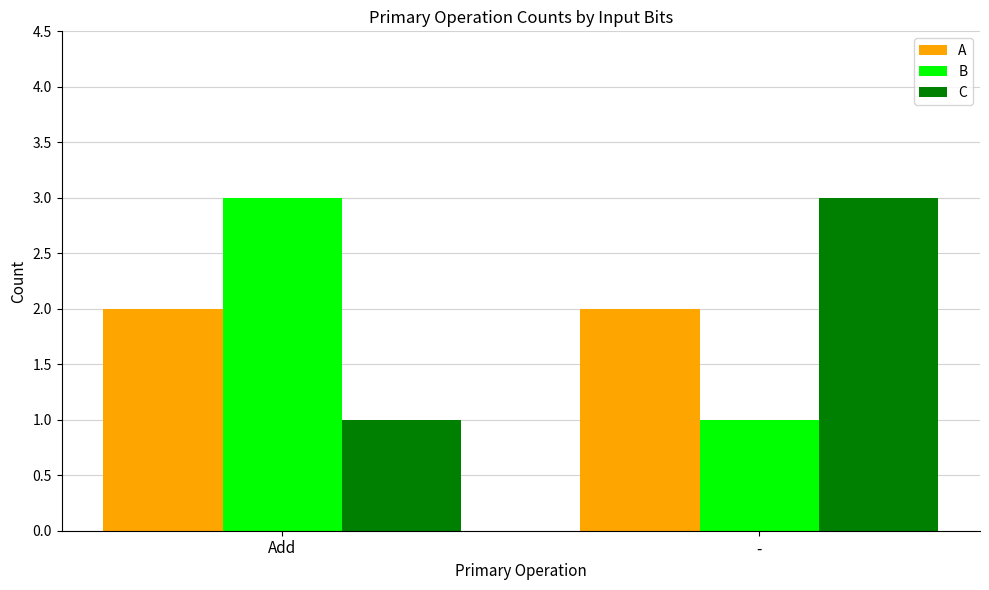

What is the average value of the A series?

2